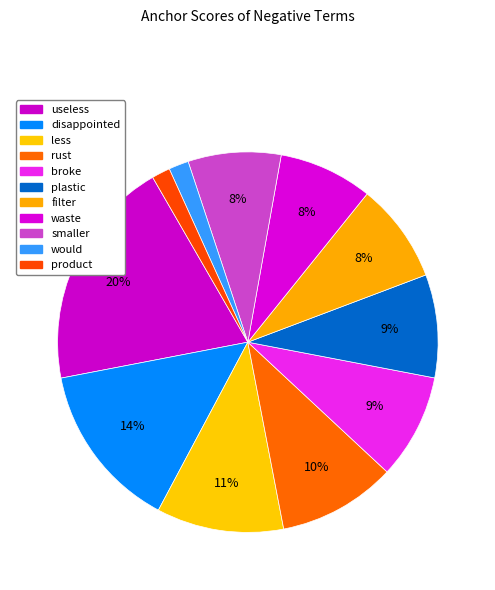

How many slices are in this pie chart?

11